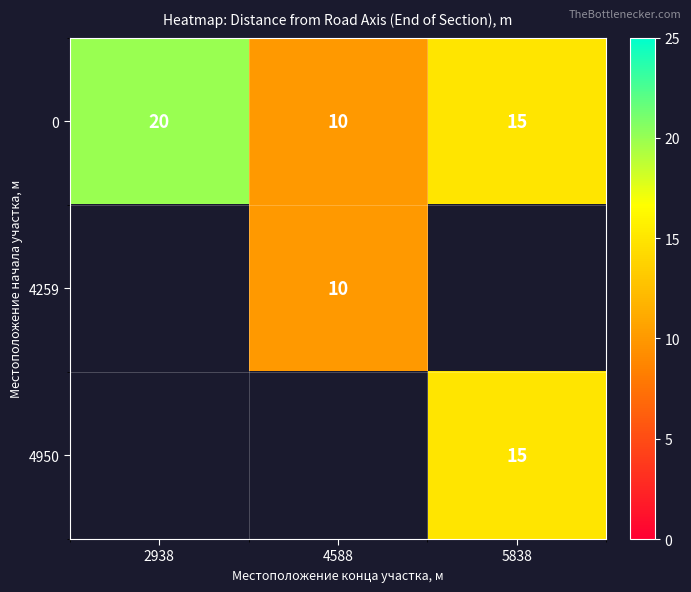

Which category has the highest value in the 0 series?

2938